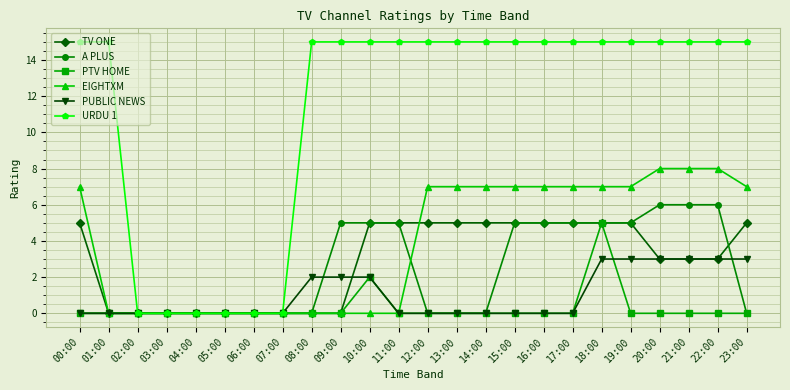

What are all the series names shown in the legend?

TV ONE, A PLUS, PTV HOME, EIGHTXM, PUBLIC NEWS, URDU 1